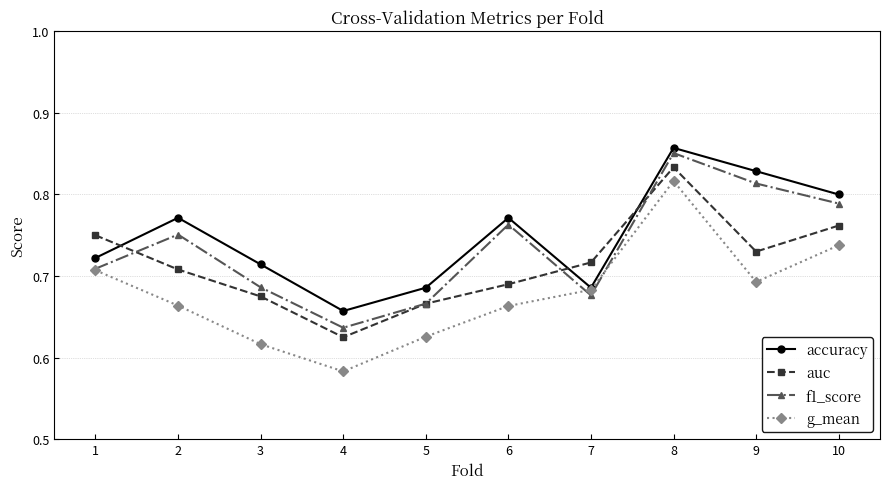

True or false: accuracy has a value of 0.8 at 6.

True